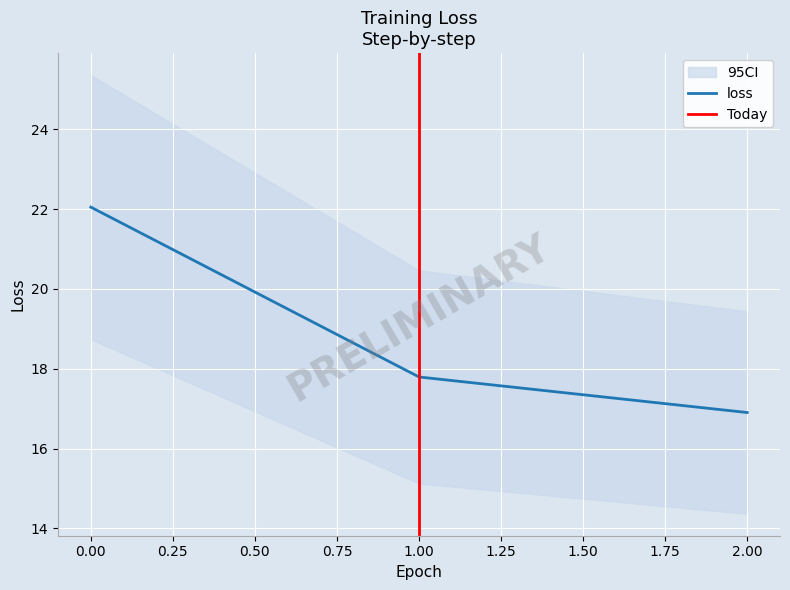

Reading left to right, list all the values displayed in this chart.

22.0	17.8	16.9